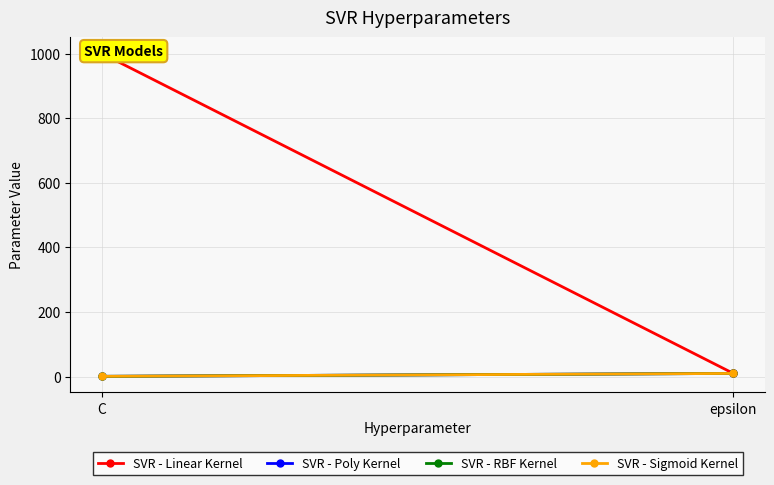

Reading right to left, list all the values displayed in this chart.

SVR - Linear Kernel: 10	1000
SVR - Poly Kernel: 10	1
SVR - RBF Kernel: 10	1
SVR - Sigmoid Kernel: 10	1